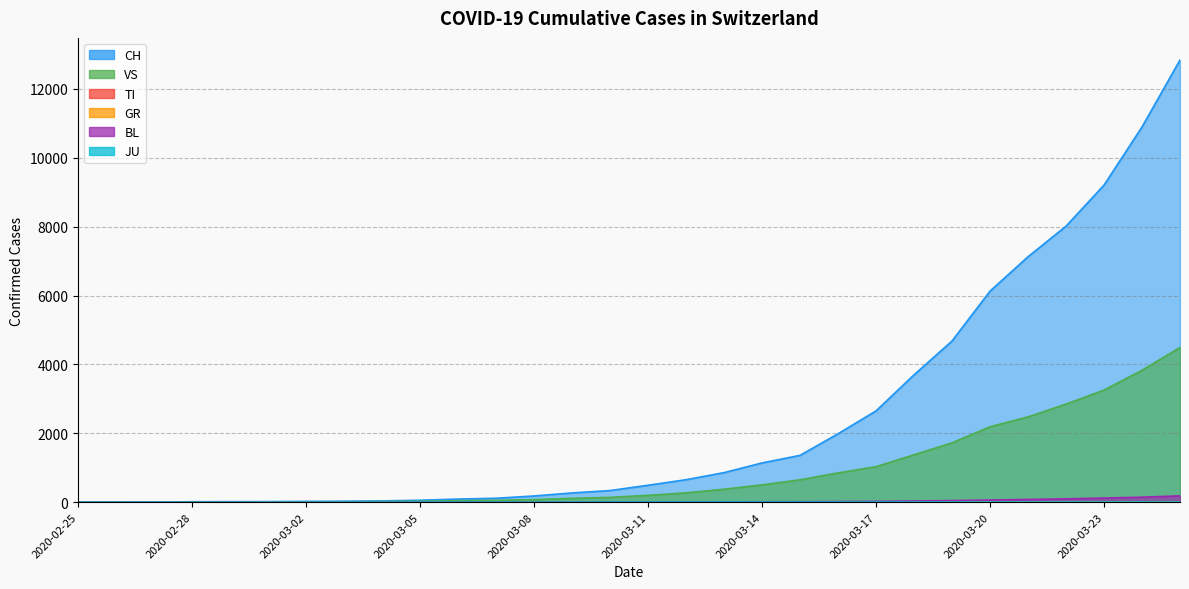

What value does the VS series have at 2020-03-24?

3831